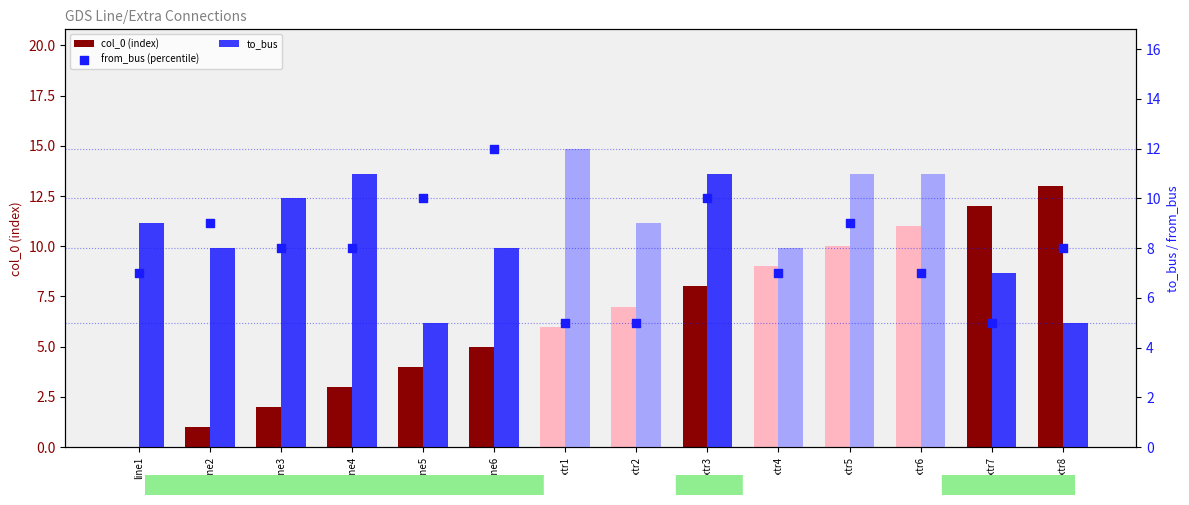

Is the value of from_bus (percentile) at extr8 greater than the value of to_bus at line2?

No